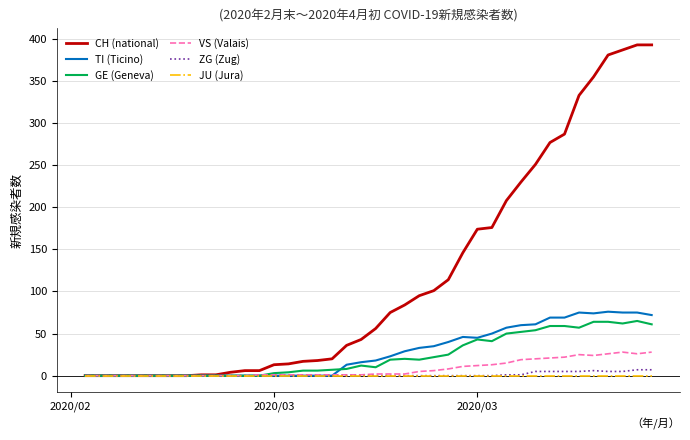

At how many categories does at least one series exceed 158?

13